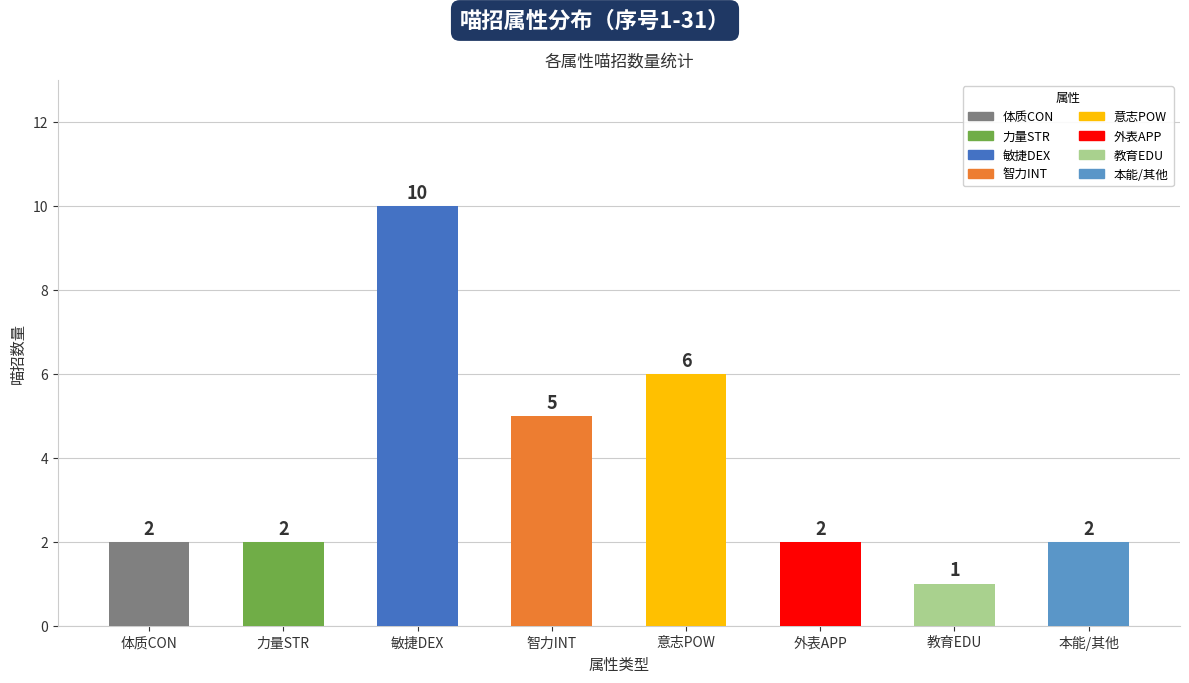

How many series are shown in this chart?

1